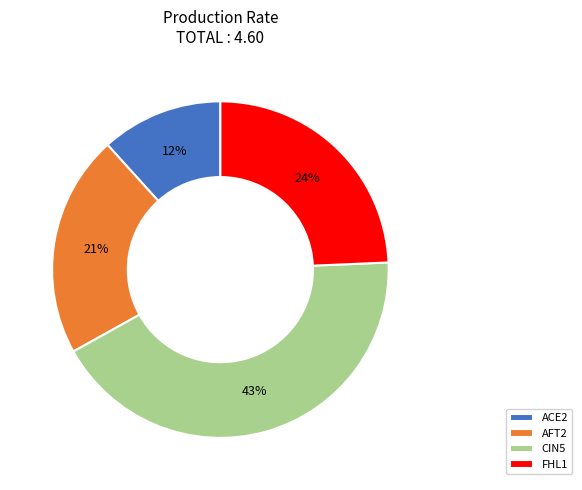

Does ACE2 represent more than half of the total?

No